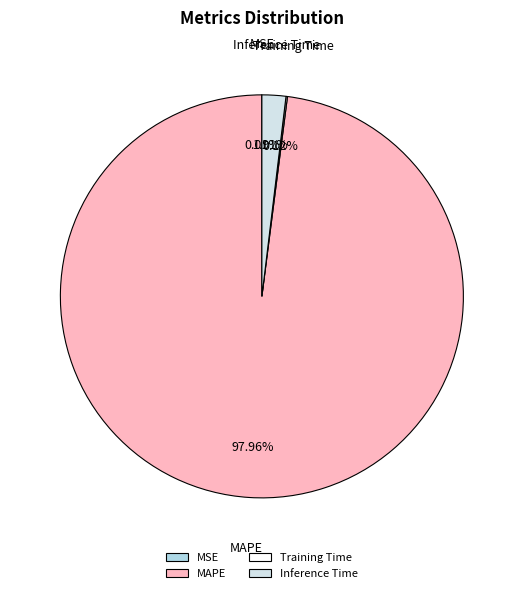

Which category accounts for the majority?

MAPE